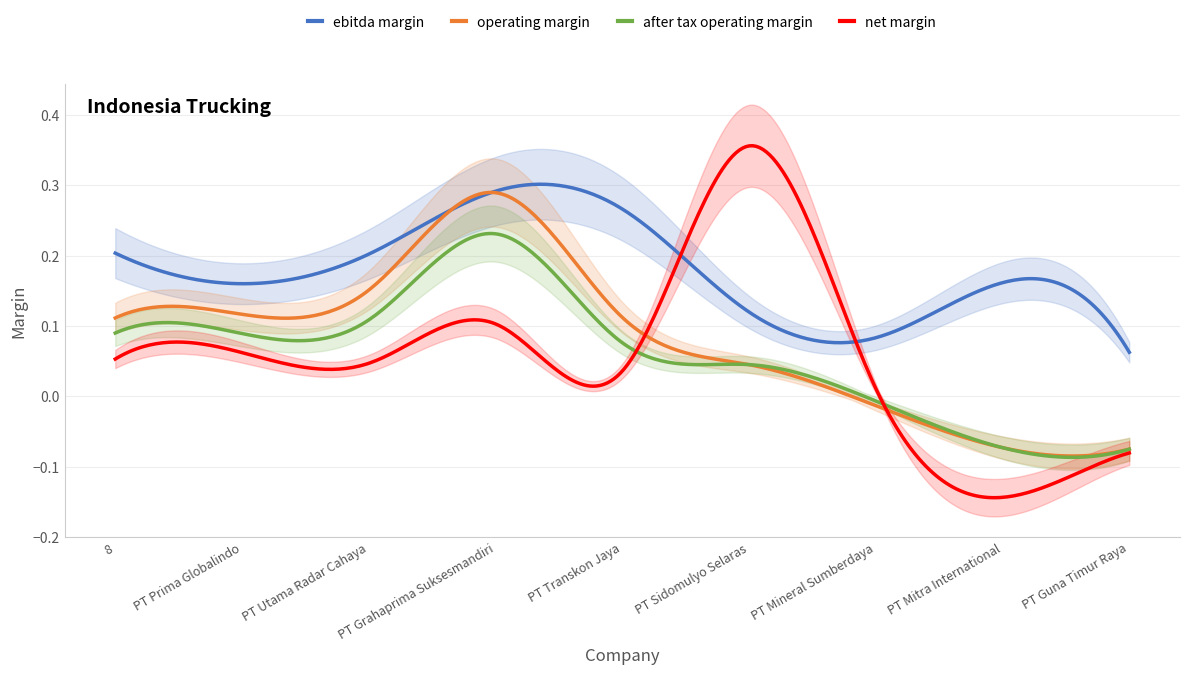

Is it true that operating_margin equals 0.1 at PT Utama Radar Cahaya?

False